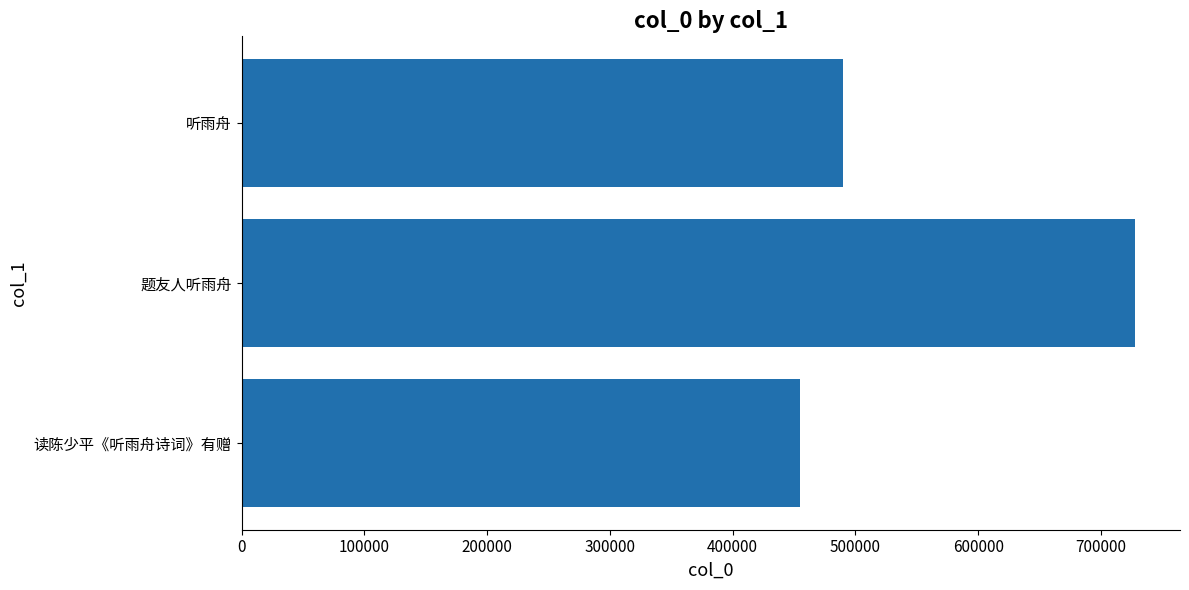

What is the value of the 3rd bar from the left?

489906